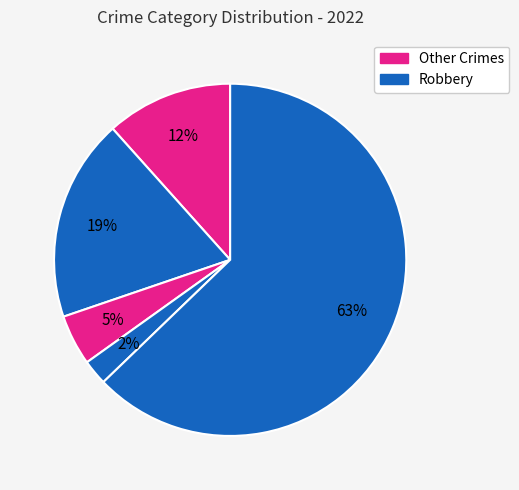

Is there any slice that represents more than half of the pie?

Yes